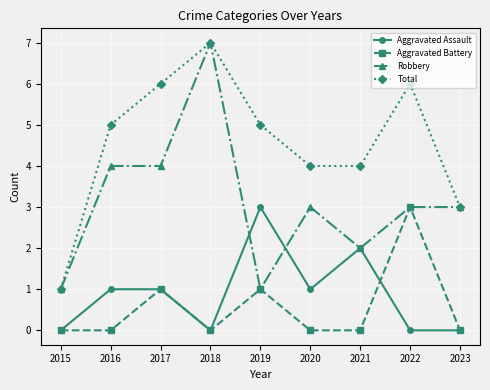

The value of Aggravated Assault at 2022 is 0. True or false?

True